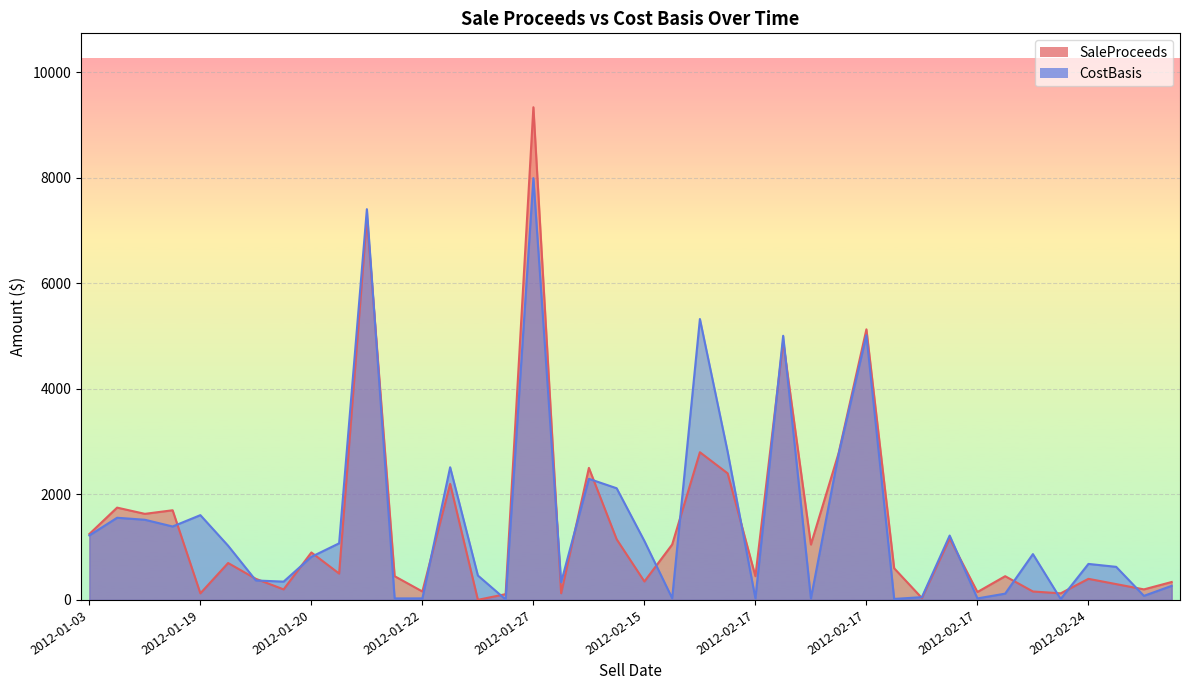

Where is CostBasis nearest to the value 4002?

2012-02-17